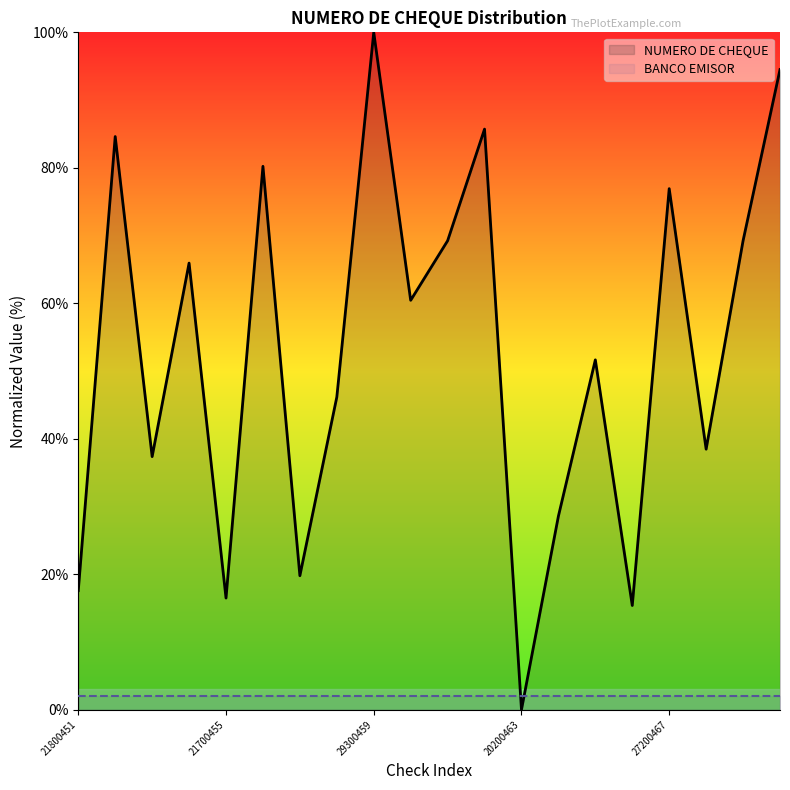

Which has a higher value, 28800470 or 27900452?

28800470